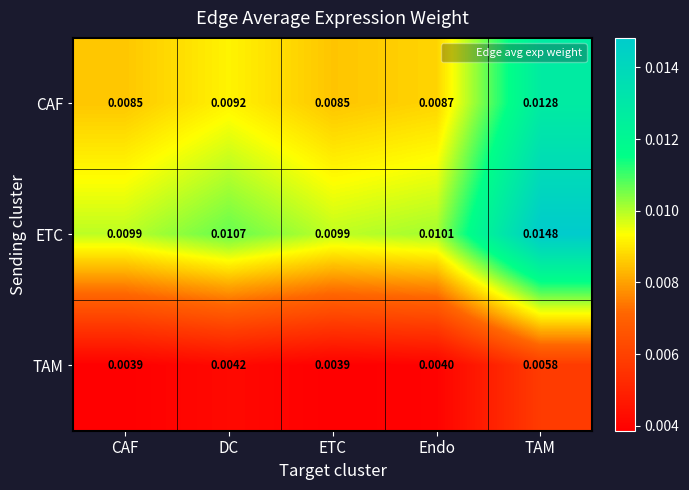

Which series has the largest total across all categories?

ETC